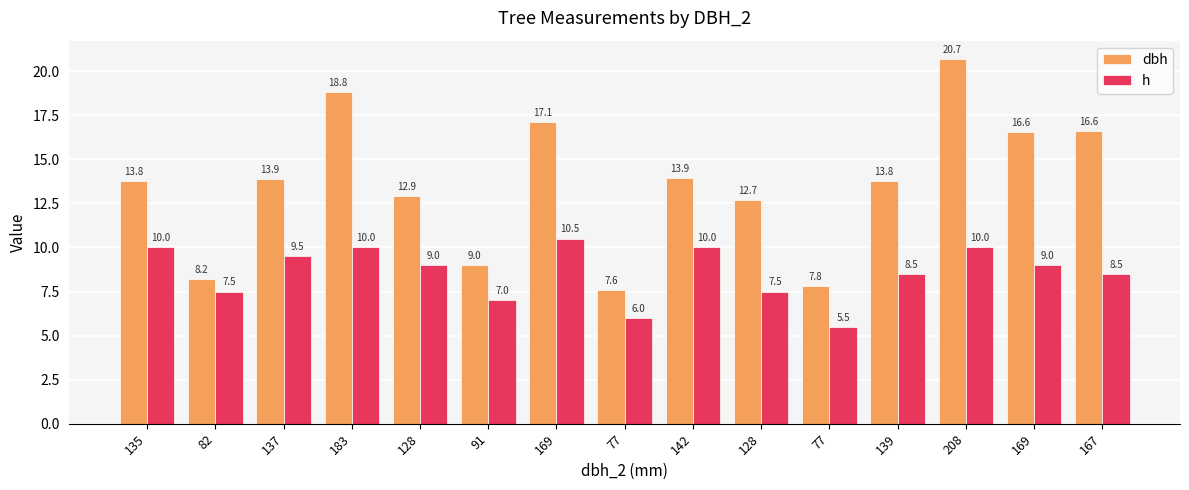

At which category does the chart reach its peak across all series?

208